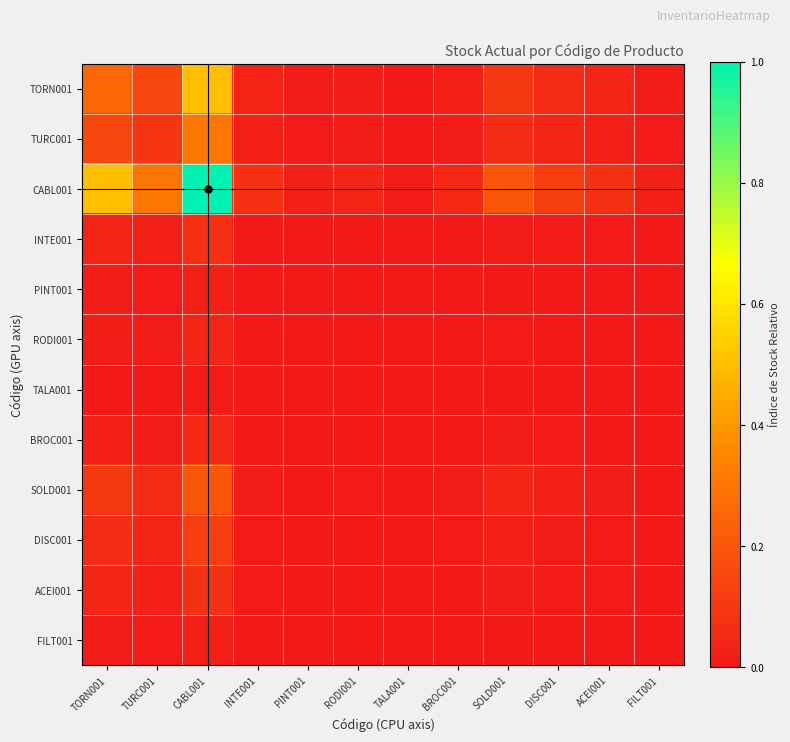

Which series changed the most between TORN001 and RODI001?

CABL001